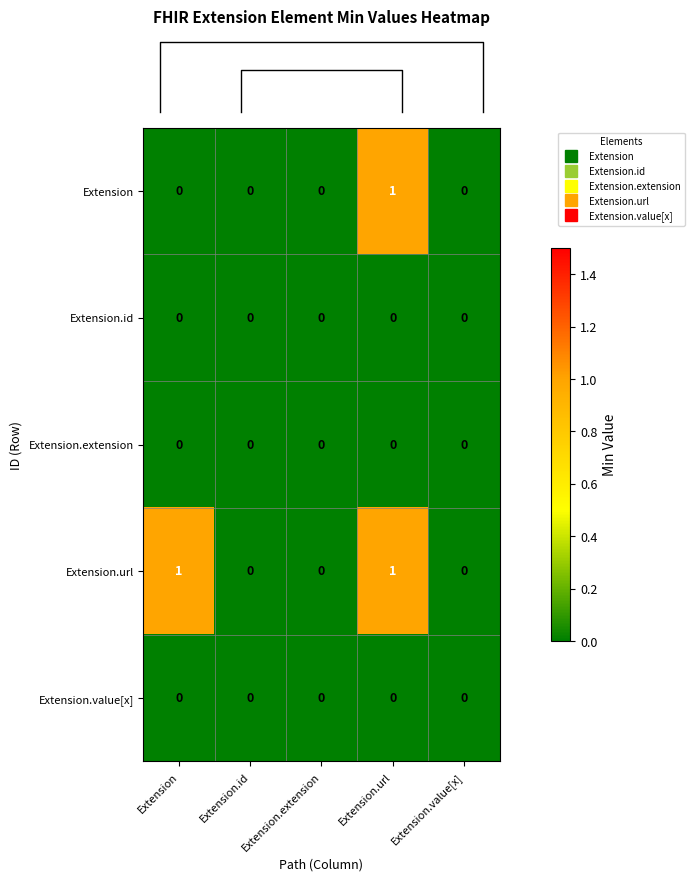

Which series has the largest total across all categories?

Extension.url